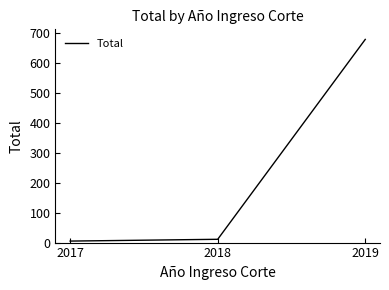

How many values are below 11?

1